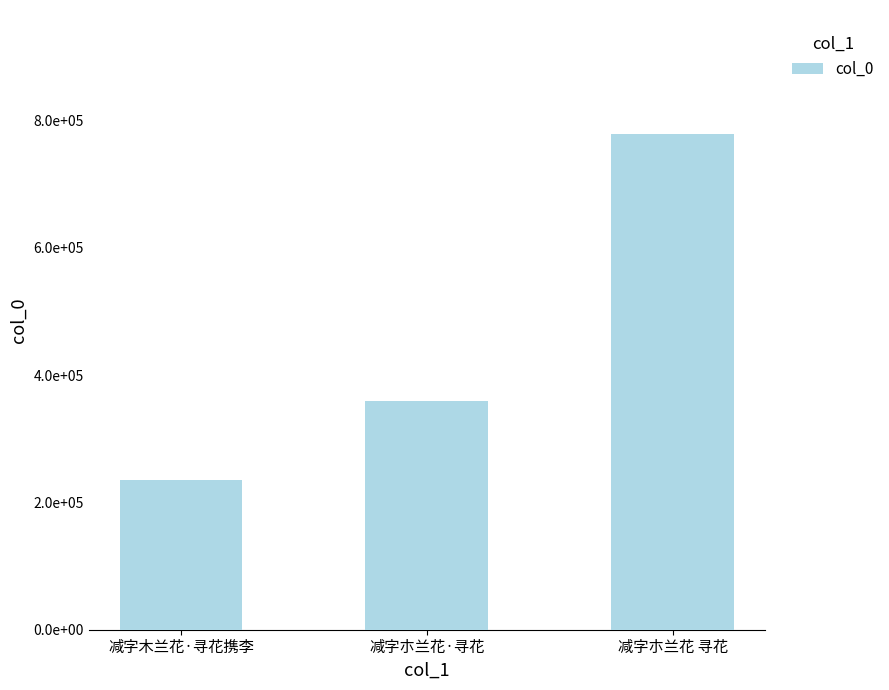

What is the difference between the maximum and second lowest values?

419892